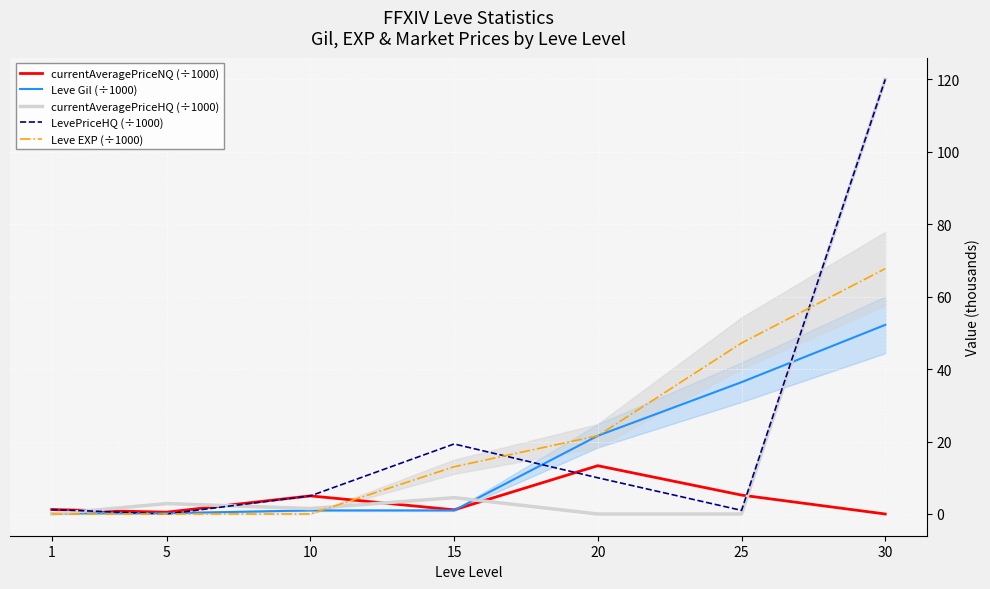

True or false: currentAveragePriceNQ (÷1000) and Leve EXP (÷1000) intersect in this chart.

True